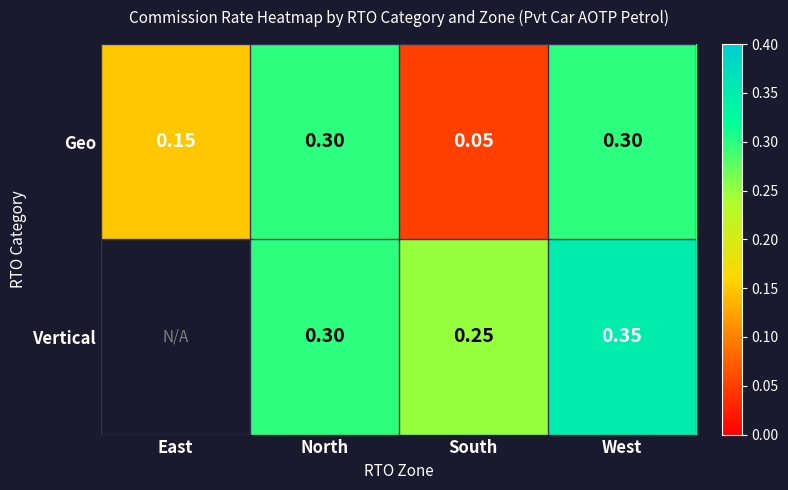

Is the value of Vertical at West greater than the value of Geo at East?

Yes